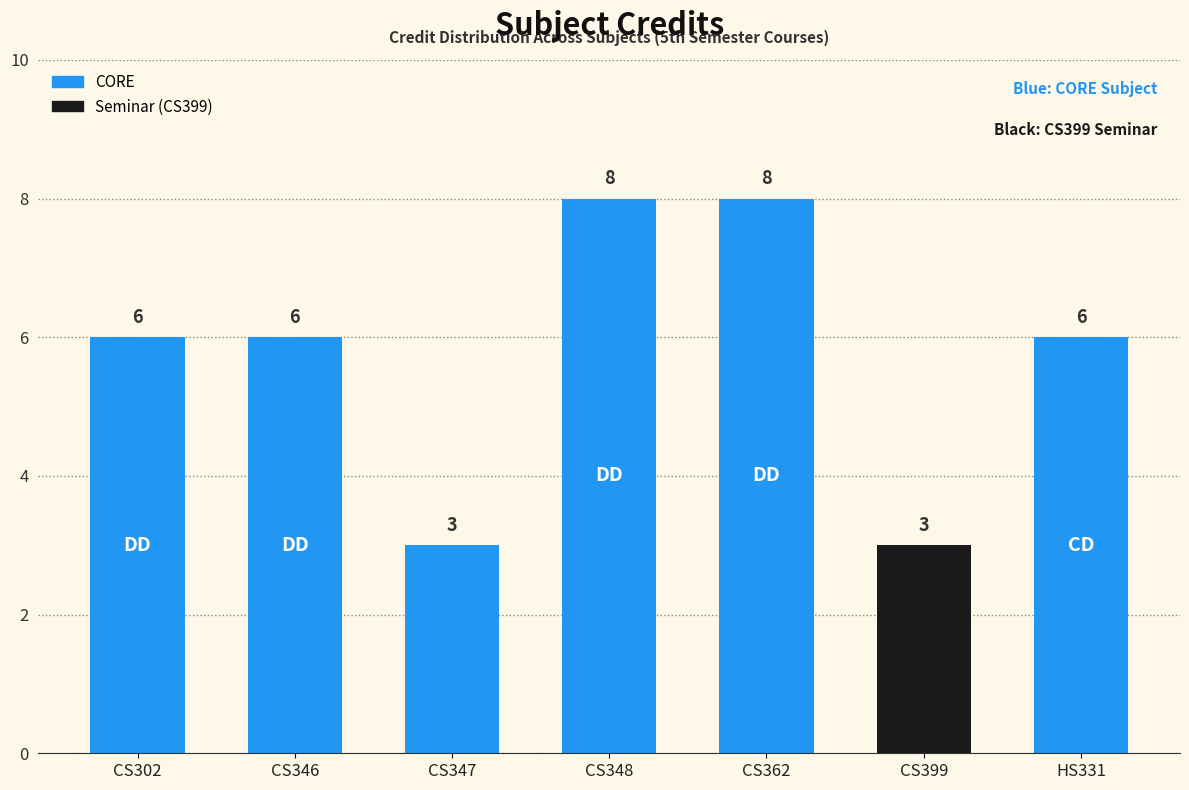

The value at HS331 is 6. True or false?

True